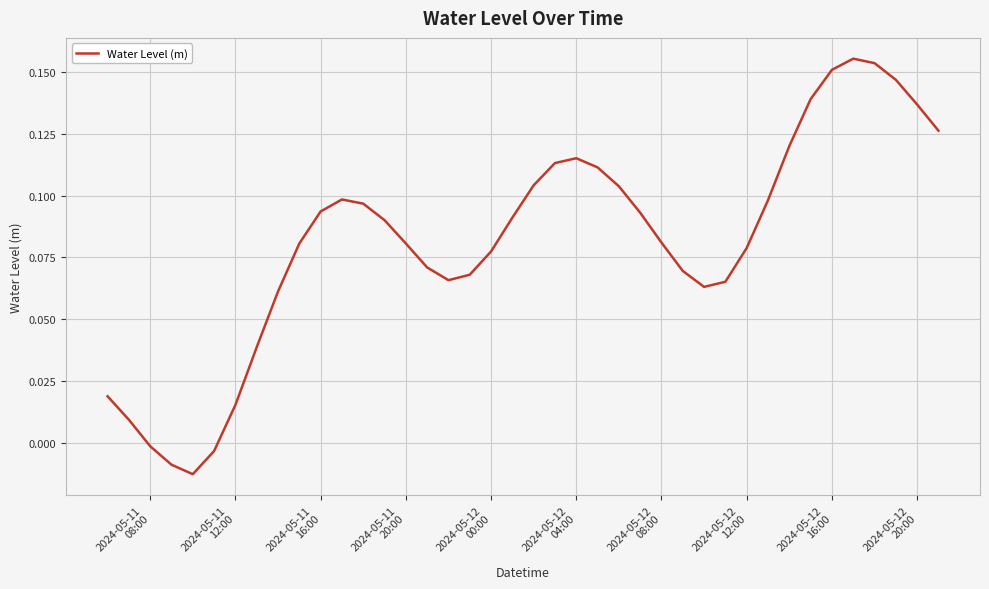

Does the chart display data point markers on the line(s)?

No